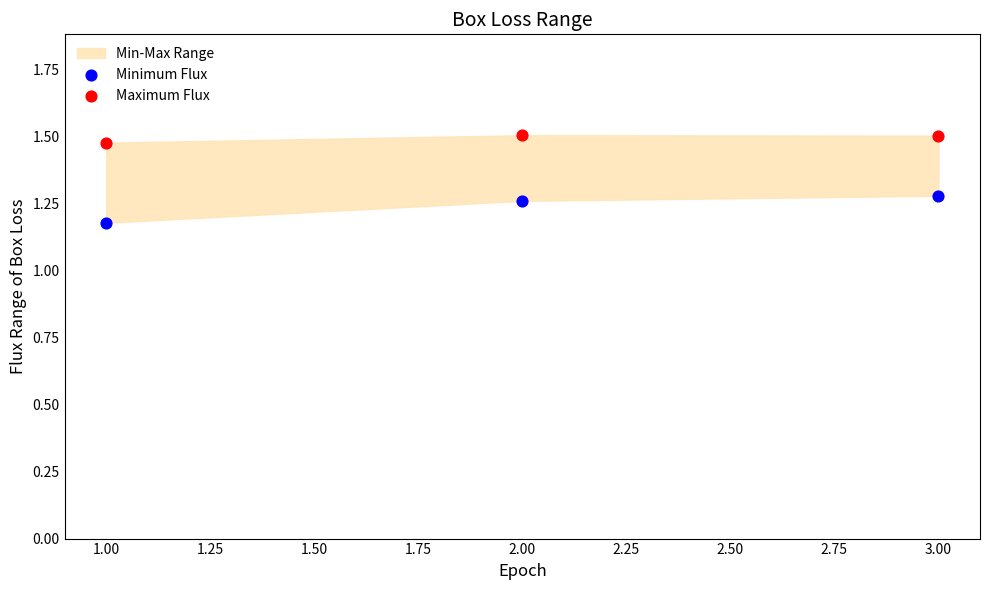

Which series reaches the maximum Y coordinate?

Maximum Flux